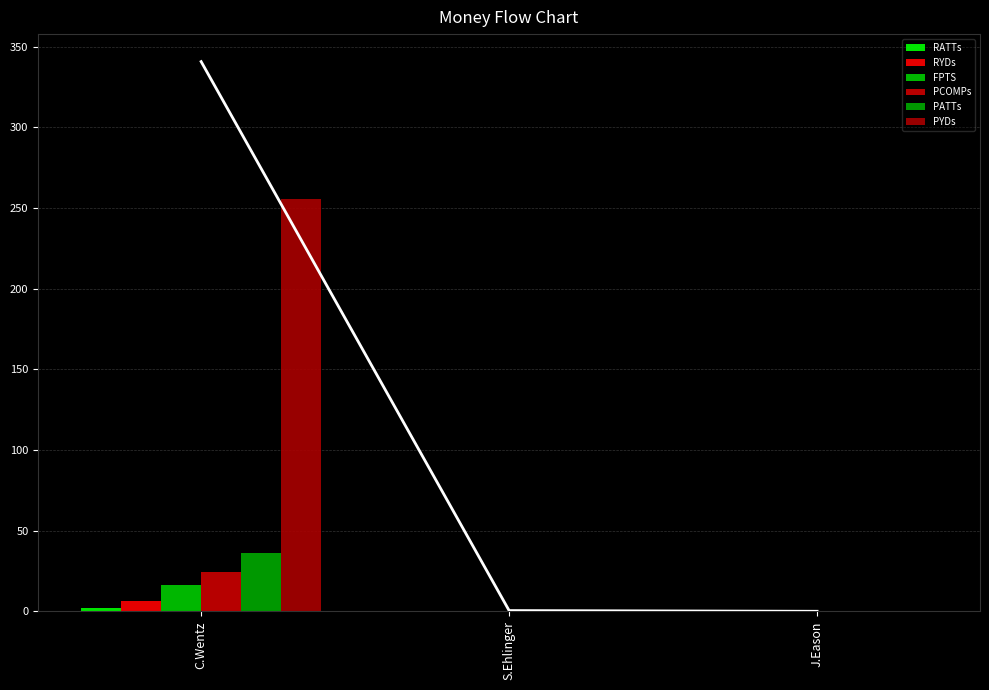

The PCOMPs series shows 0.0 at J.Eason. True or false?

True